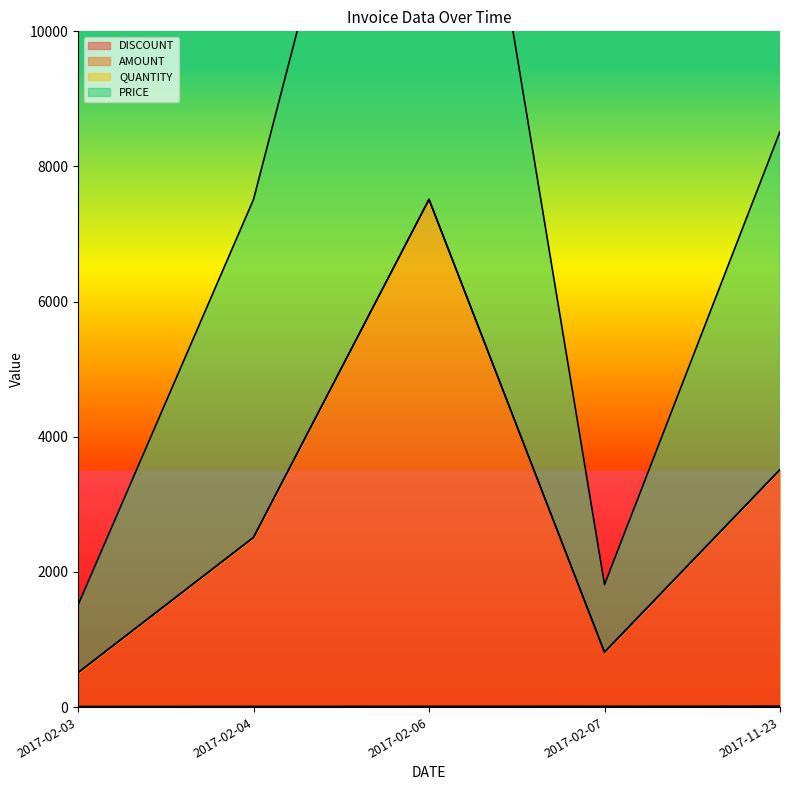

True or false: DISCOUNT and PRICE cross at least once.

False